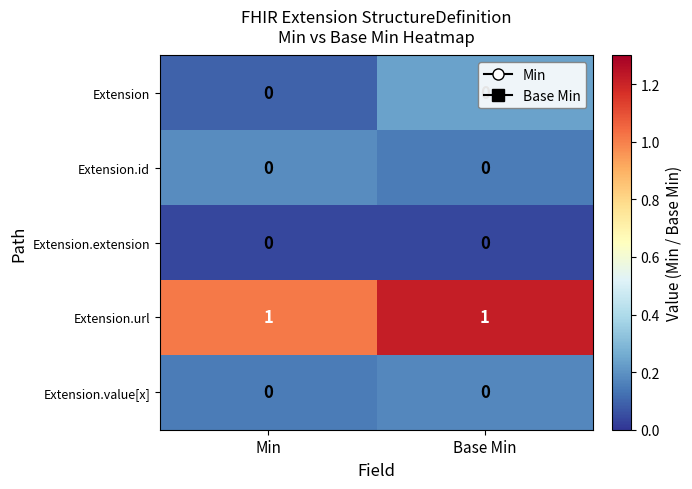

The value of Extension.id at Min is 0. True or false?

True